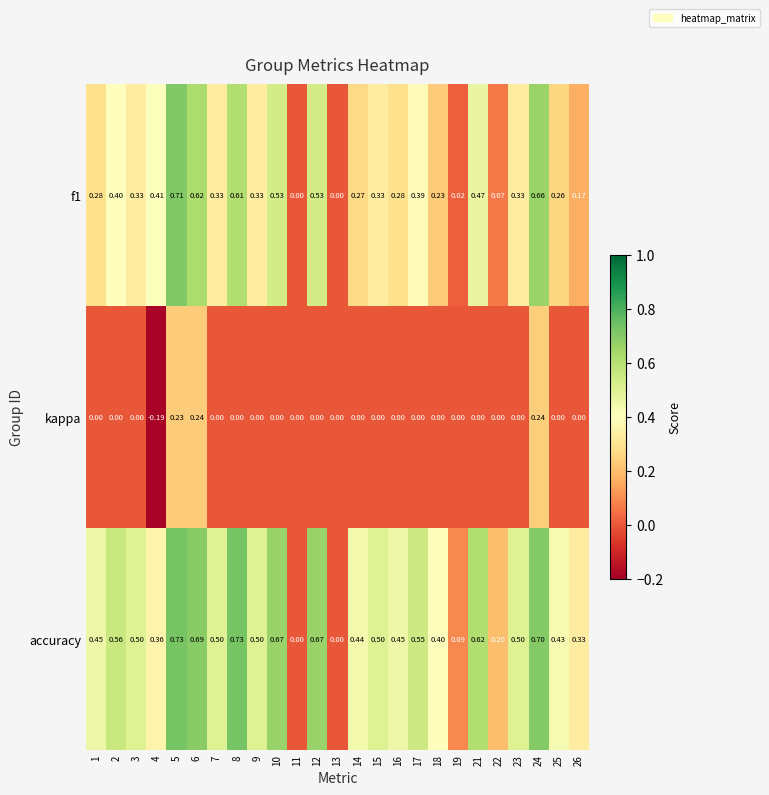

Which series has the widest spread of values?

accuracy